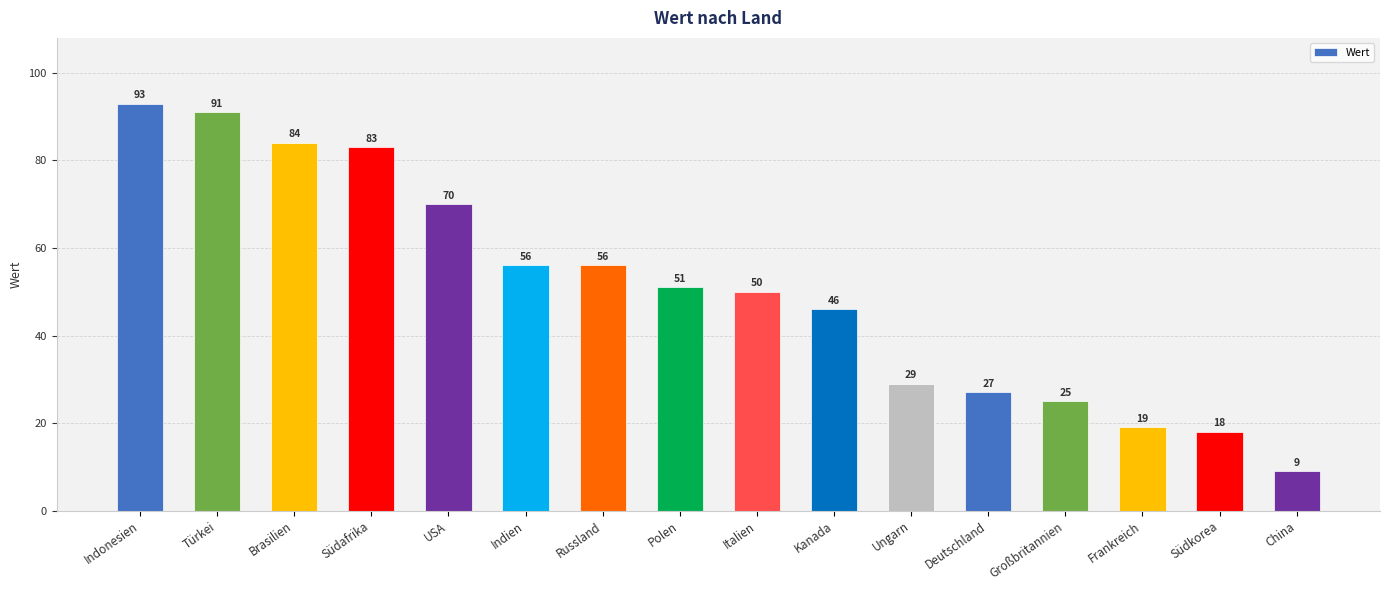

What is the value of the 8th bar from the left?

51